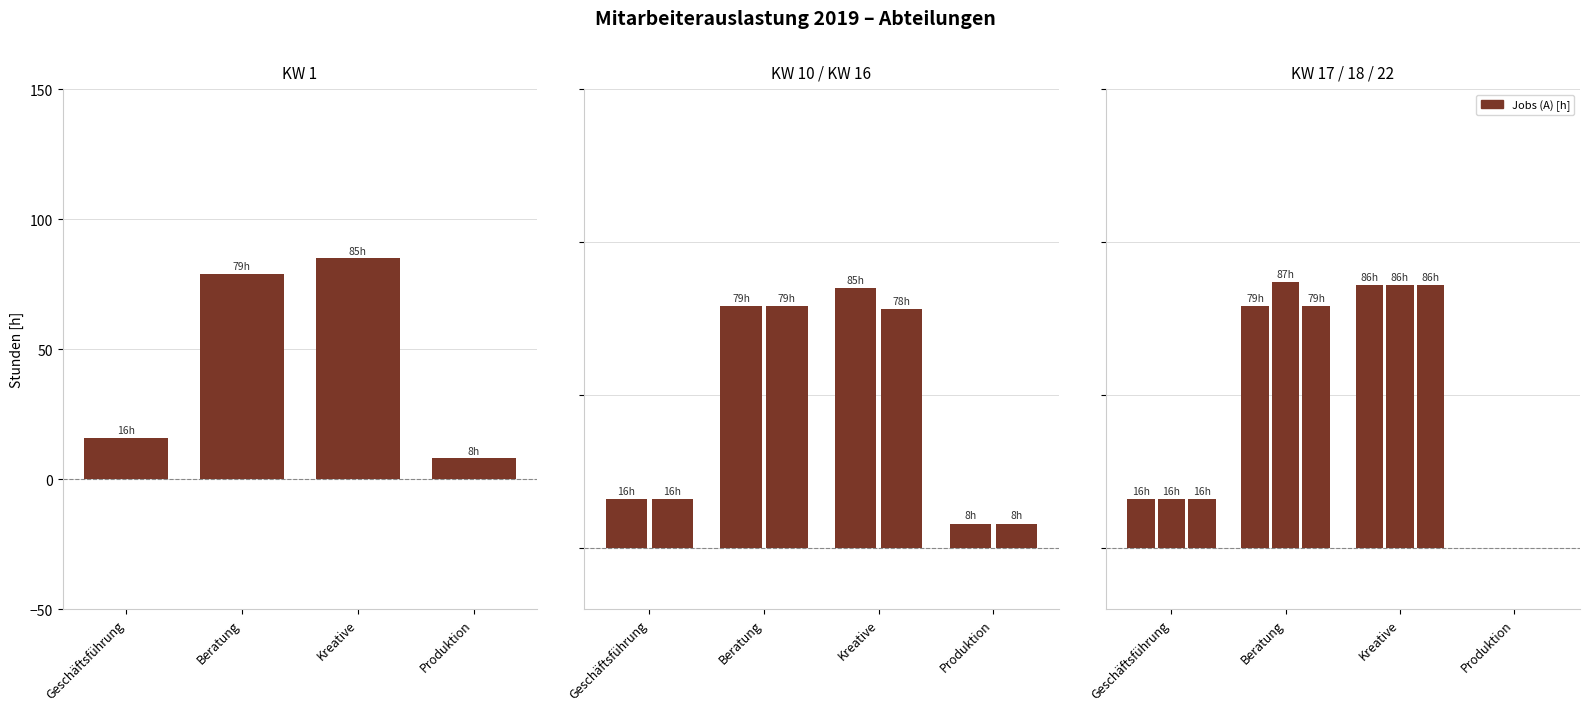

Reading left to right, what are all the values shown in this chart?

col_1 (KW1): Geschäftsführung=16	Beratung=79	Kreative=85	Produktion=8
col_10 (KW10): Geschäftsführung=16	Beratung=79	Kreative=85	Produktion=8
col_16 (KW16): Geschäftsführung=16	Beratung=79	Kreative=78	Produktion=8
col_17 (KW17): Geschäftsführung=16	Beratung=79	Kreative=86	Produktion=0
col_18 (KW18): Geschäftsführung=16	Beratung=87	Kreative=86	Produktion=0
col_22 (KW22): Geschäftsführung=16	Beratung=79	Kreative=86	Produktion=0